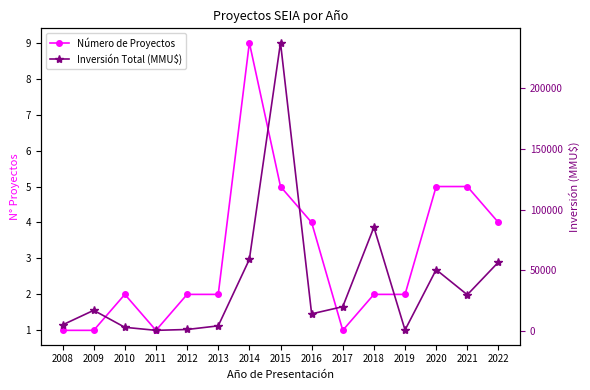

How many data points in Inversión Total (MMU$) are less than 17000?

7